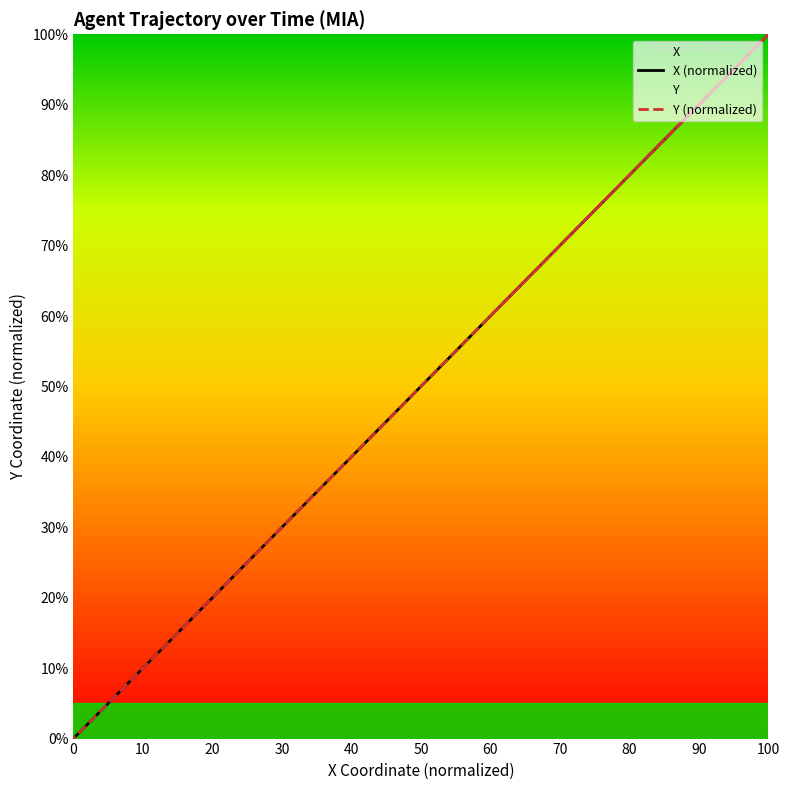

What is the maximum value for X (normalized)?

100.0